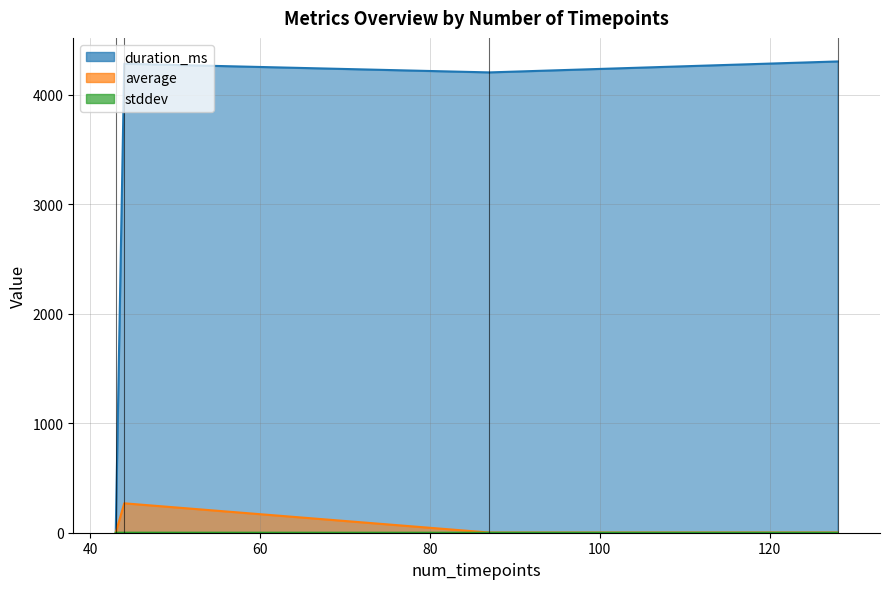

True or false: stddev and average cross at least once.

False